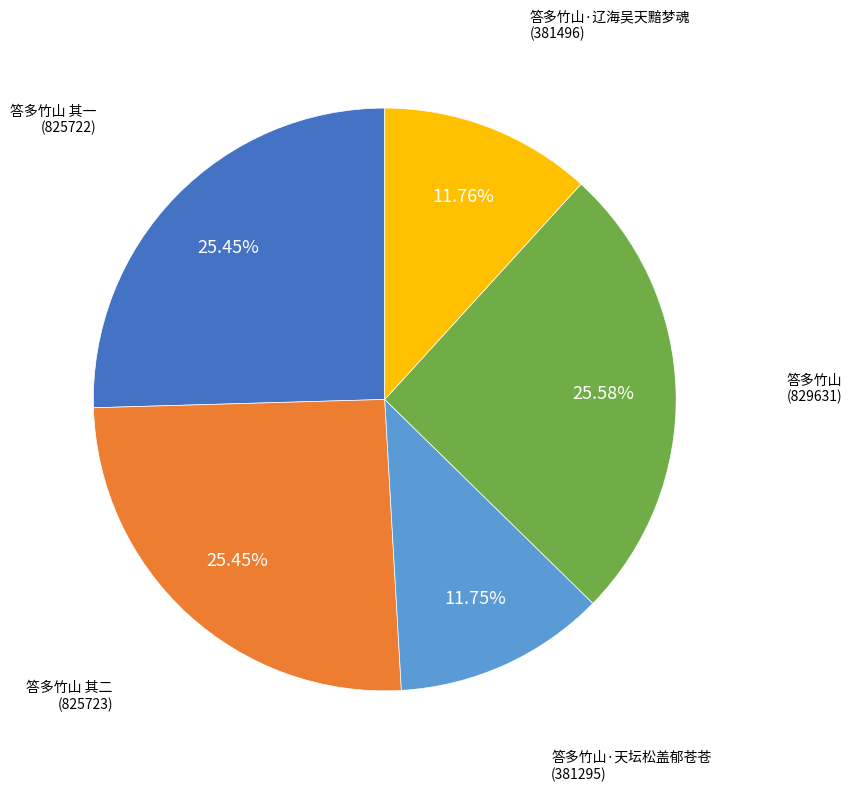

Between 答多竹山·辽海吴天黯梦魂 and 答多竹山 其二, which is larger?

答多竹山 其二